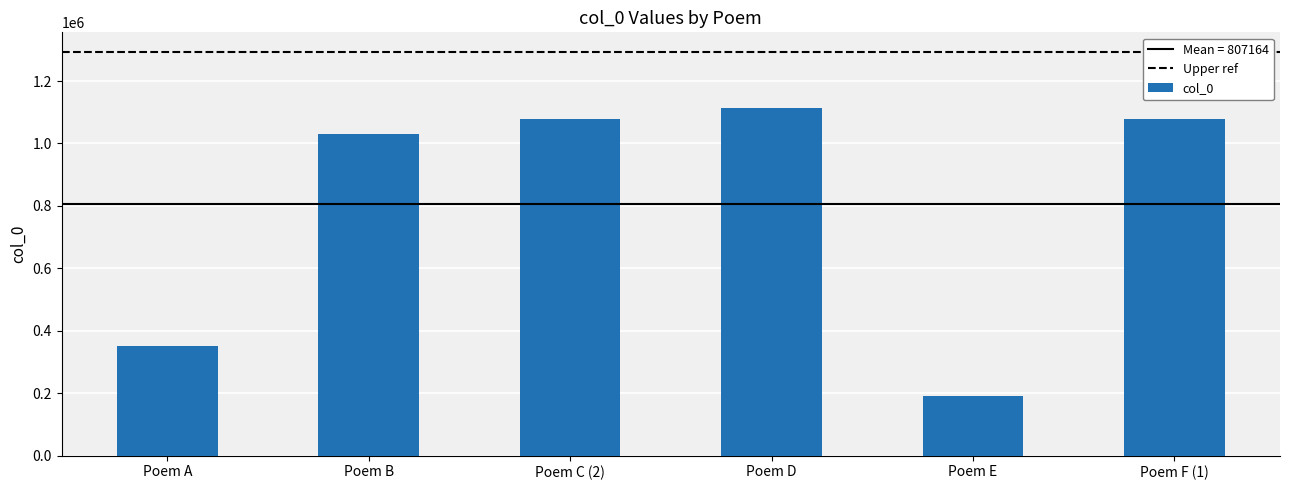

What is the average value?

807164